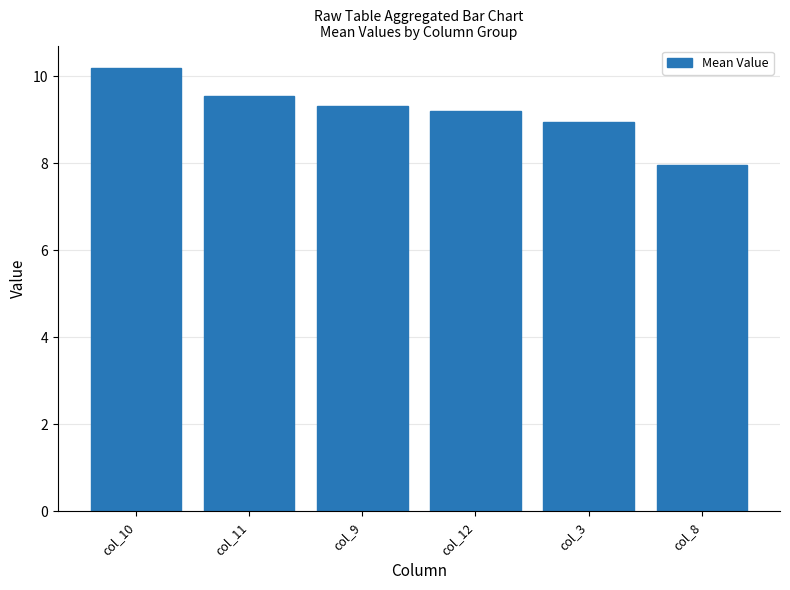

Reading left to right, what are all the values shown in this chart?

col_10=10.2	col_11=9.5	col_9=9.3	col_12=9.2	col_3=8.9	col_8=8.0